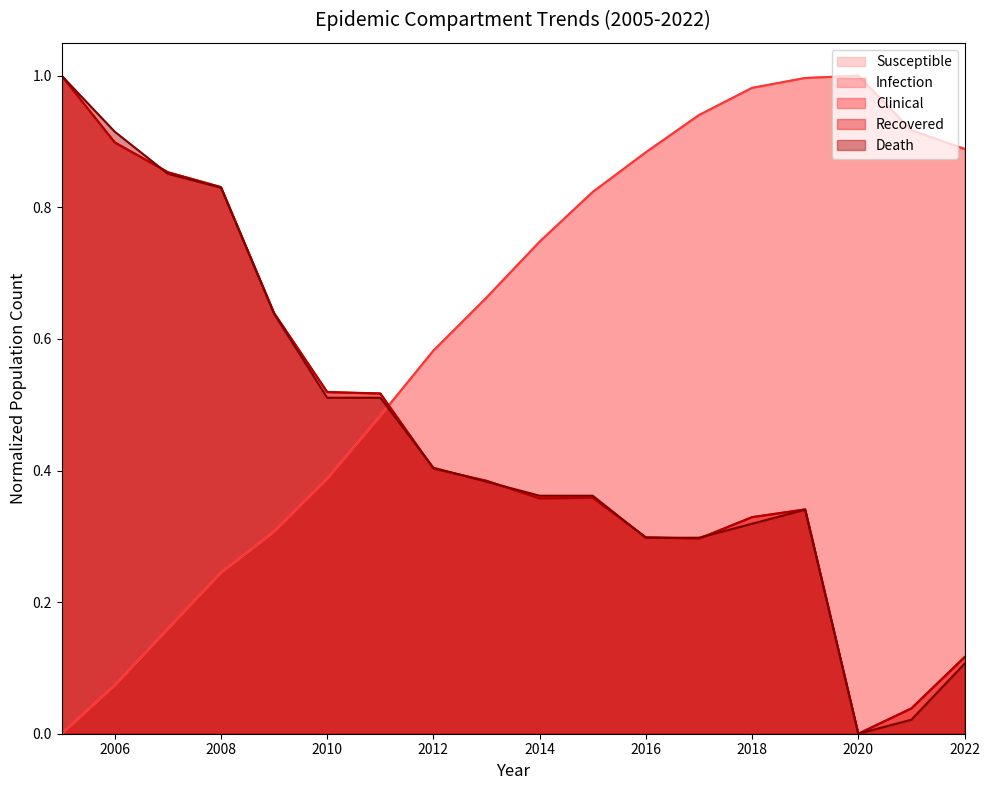

At which category does the chart reach its minimum across all series?

2005